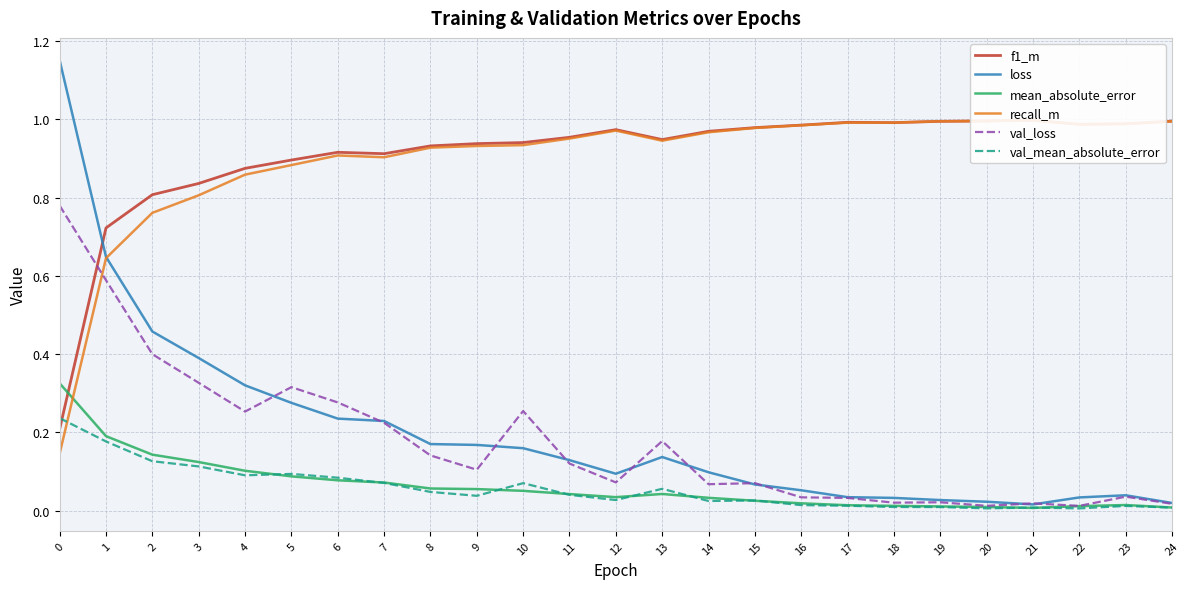

What is the spread (max minus min) of values at 1?

0.5